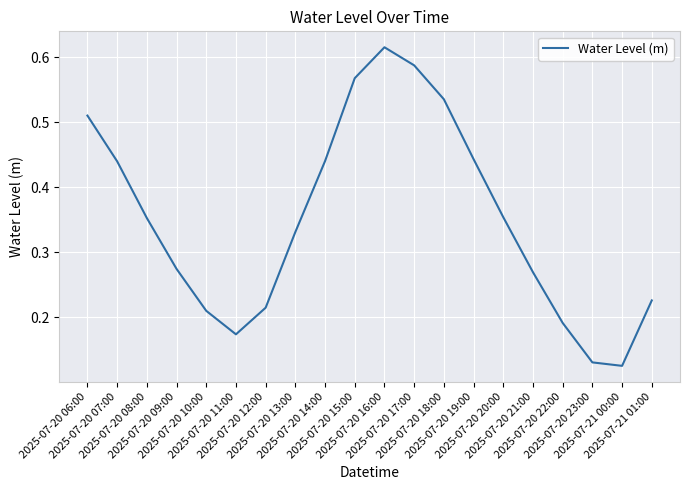

What is the label of the 9th point from the right?

2025-07-20 17:00